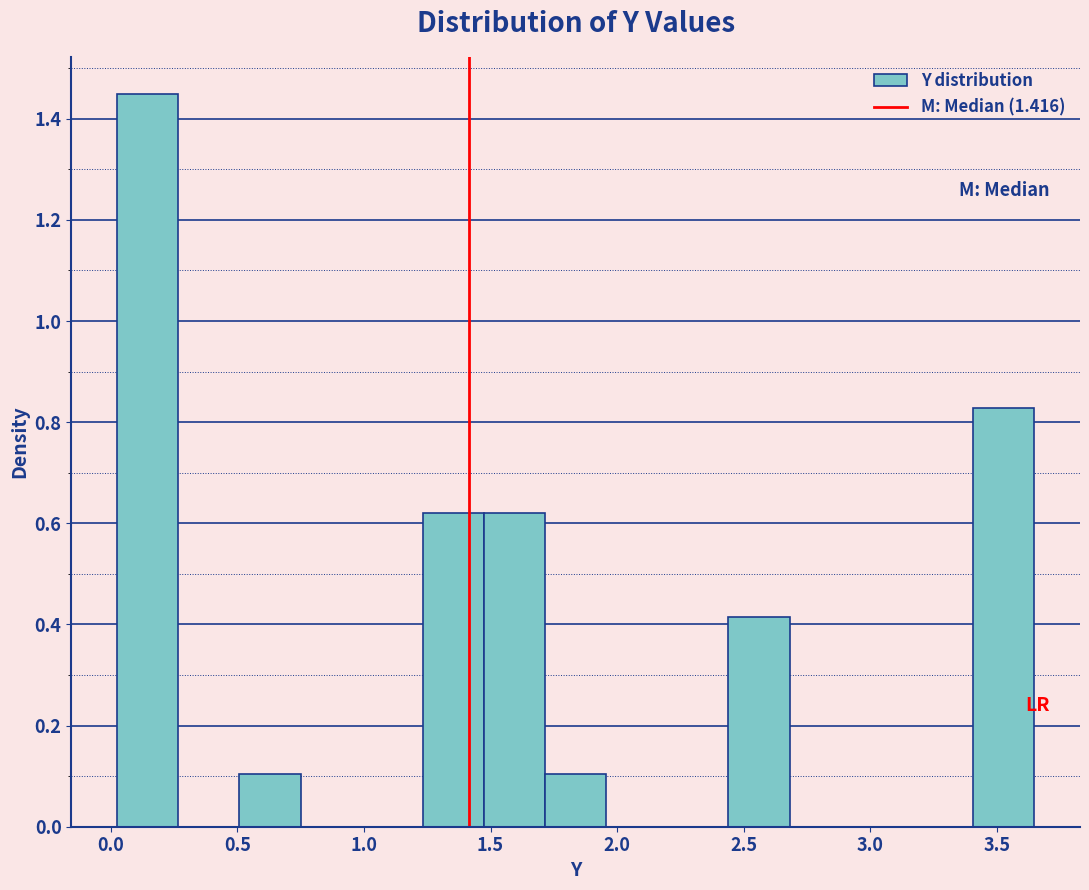

What is the height of the bar covering 1.45 to 1.70 on the x-axis? Neither the bar edges nor the heights are printed on the chart, so give them approximately, as read against the axes.

0.62